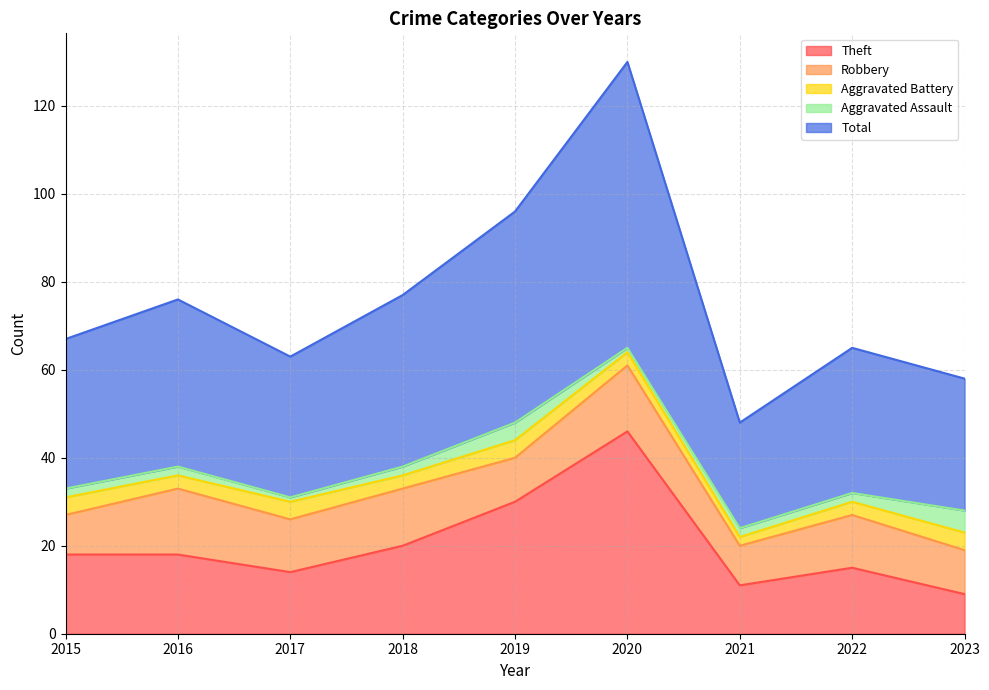

Which series has the largest total across all categories?

Total